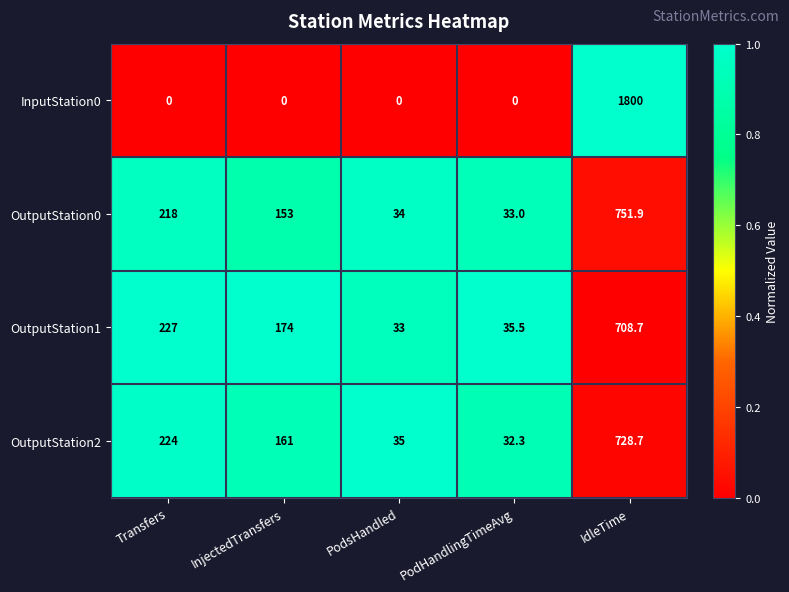

What is the total value across all series at IdleTime?

3989.3